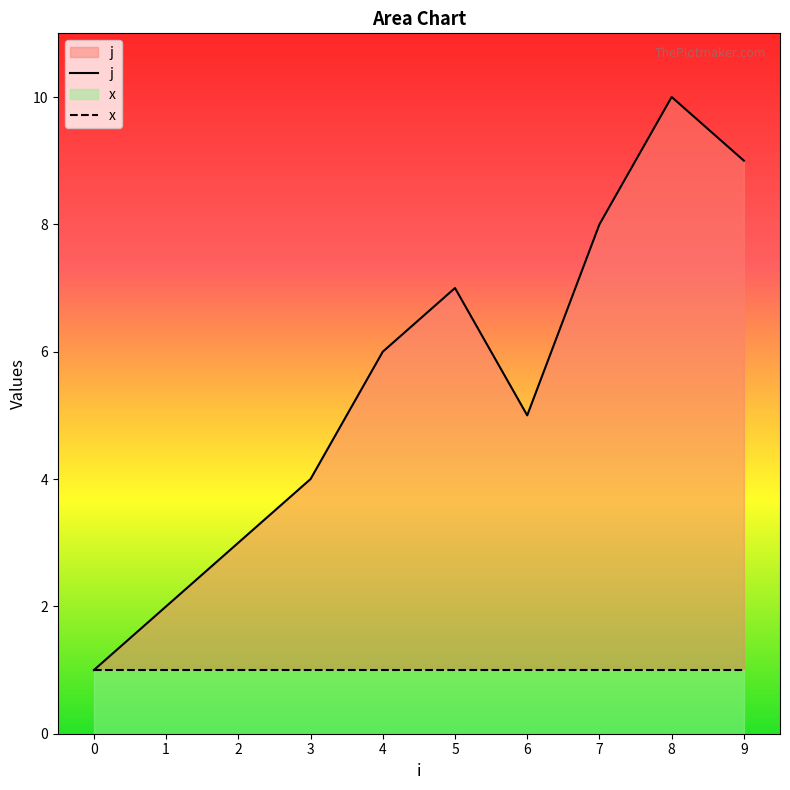

What is the value of the 6th point from the left?

7